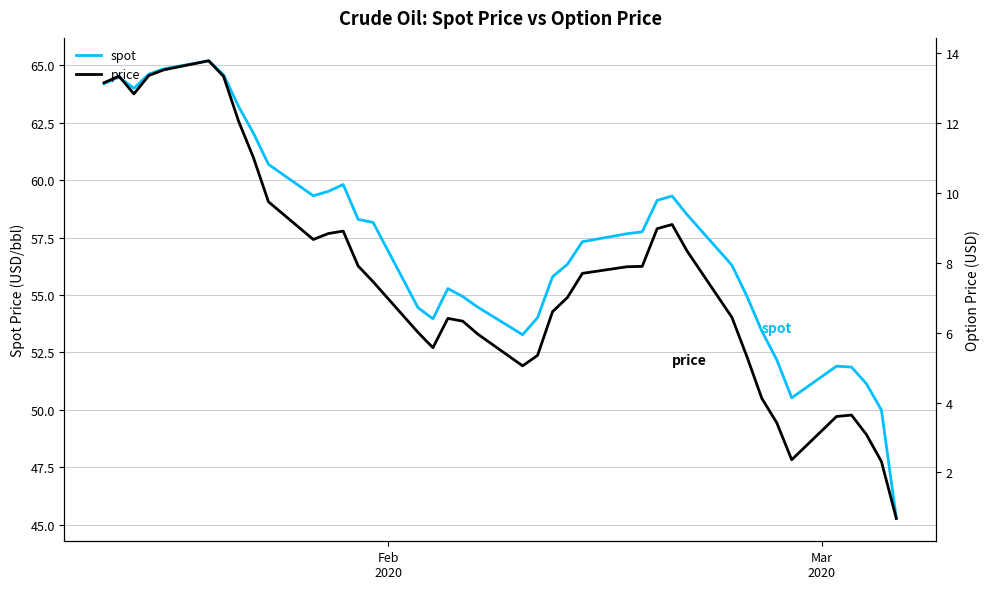

What is the maximum value for spot?

65.2